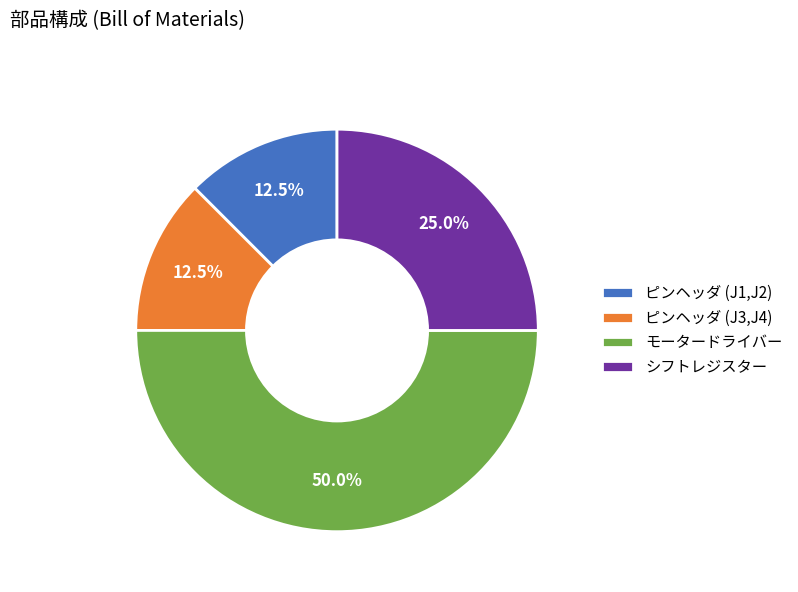

Is the sum of モータードライバー and シフトレジスター greater than half?

Yes